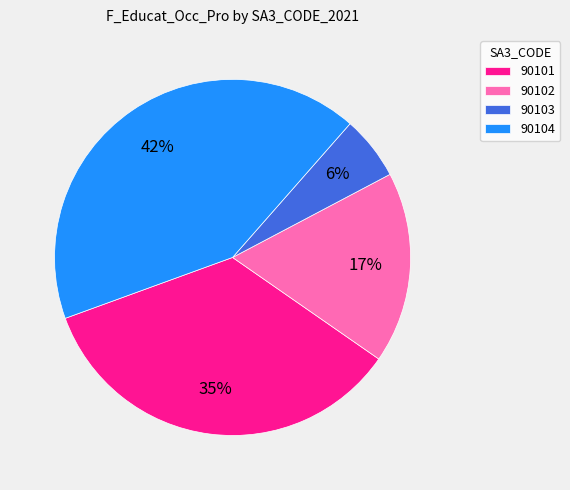

To the nearest percent, what portion does 90101 represent?

35%